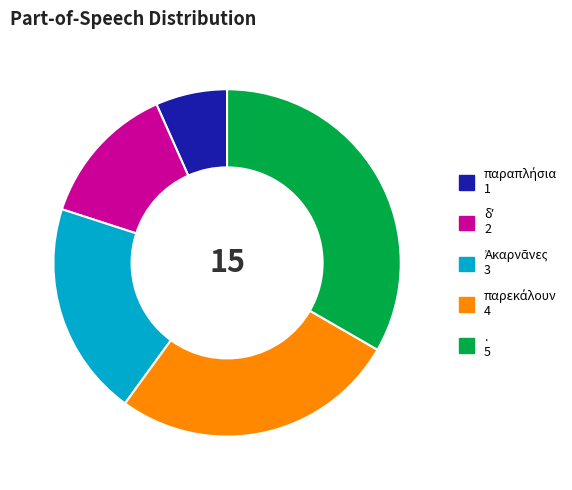

The . slice represents 28% of the pie. True or false?

False